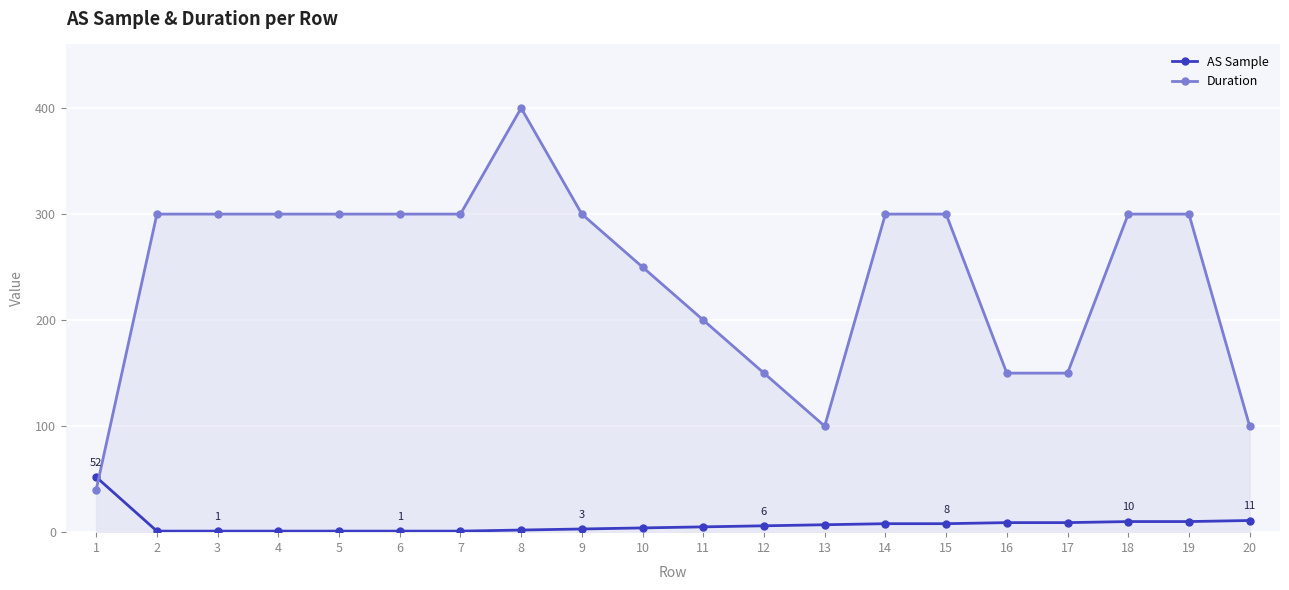

Is it true that Duration equals 431 at 9?

False